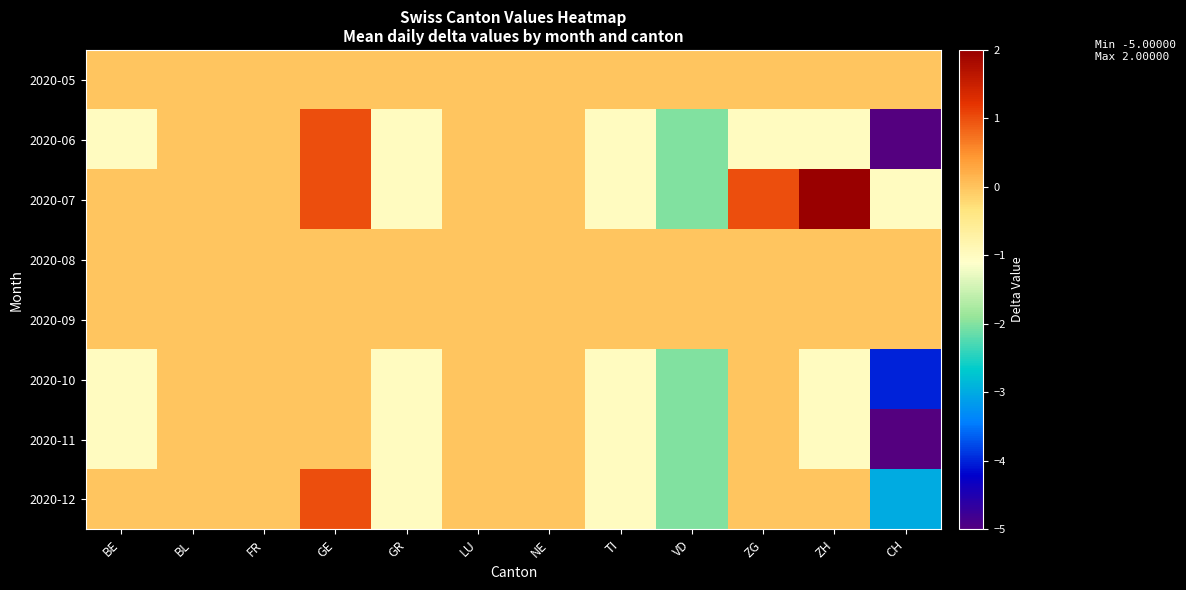

Which series changed the most between FR and GR?

2020-06